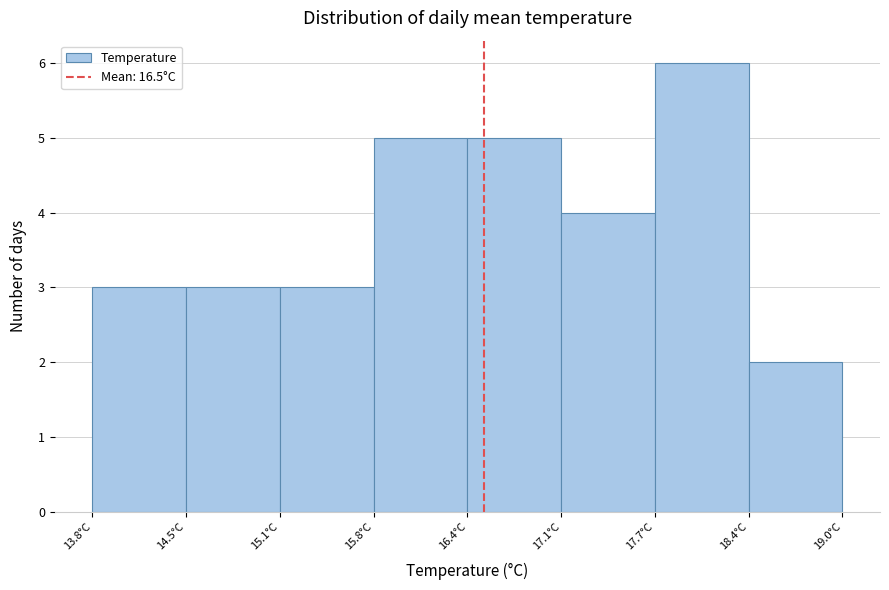

Reading left to right, transcribe this chart: for each bar, give the range it covers on the x-axis and its height. Neither the bar edges nor the heights are printed on the chart, so give them approximately, as read against the axes.

13.80 to 14.45: 3
14.45 to 15.10: 3
15.10 to 15.75: 3
15.75 to 16.40: 5
16.40 to 17.05: 5
17.05 to 17.70: 4
17.70 to 18.35: 6
18.35 to 19.00: 2